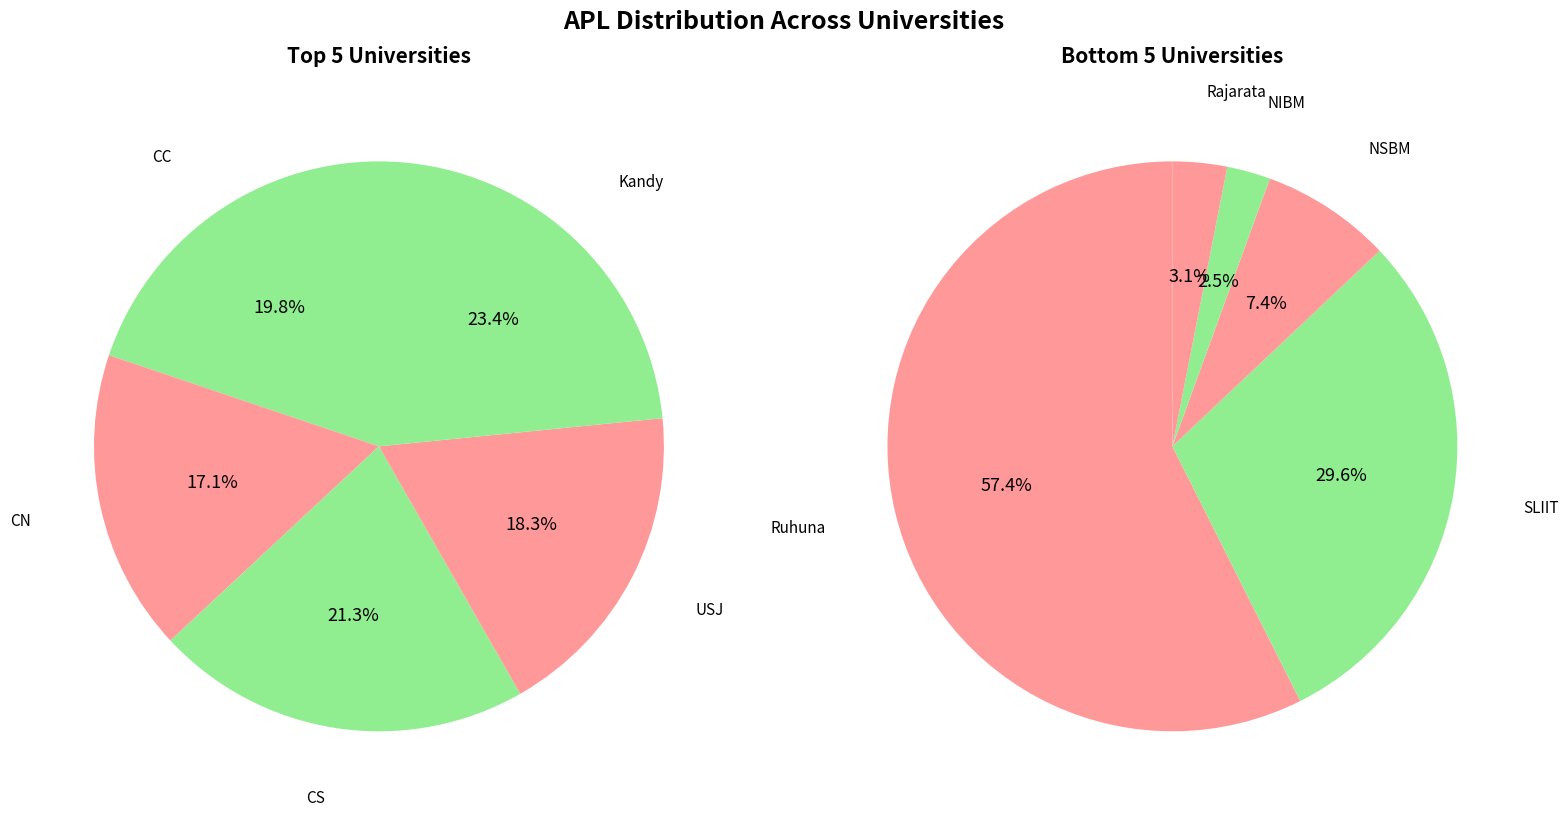

Which category has the smallest portion of the pie?

NIBM